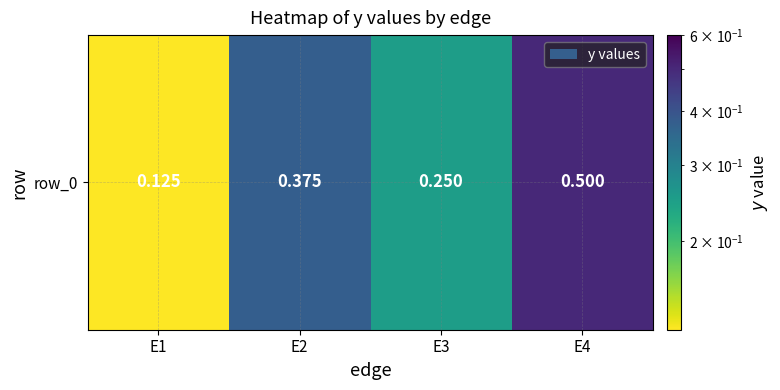

The value at E2 is 0.6. True or false?

False